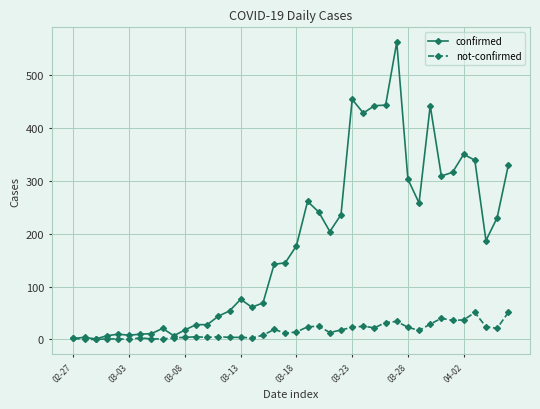

Rank the series by their average value, from lowest to highest.

not-confirmed, confirmed